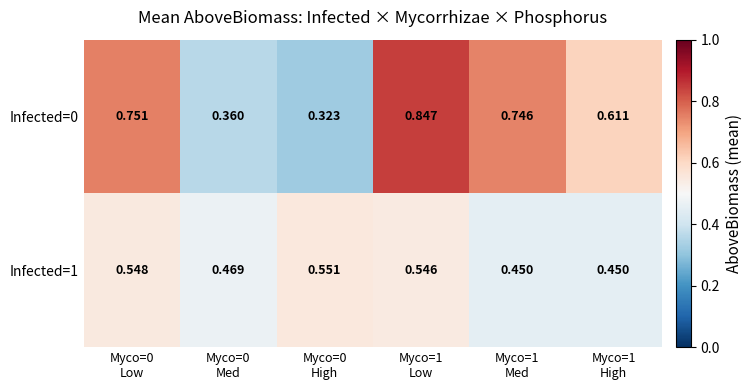

Reading right to left, extract all data points from this chart.

Infected=0: Myco=1
High=0.6	Myco=1
Med=0.7	Myco=1
Low=0.8	Myco=0
High=0.3	Myco=0
Med=0.4	Myco=0
Low=0.8
Infected=1: Myco=1
High=0.5	Myco=1
Med=0.5	Myco=1
Low=0.5	Myco=0
High=0.6	Myco=0
Med=0.5	Myco=0
Low=0.5